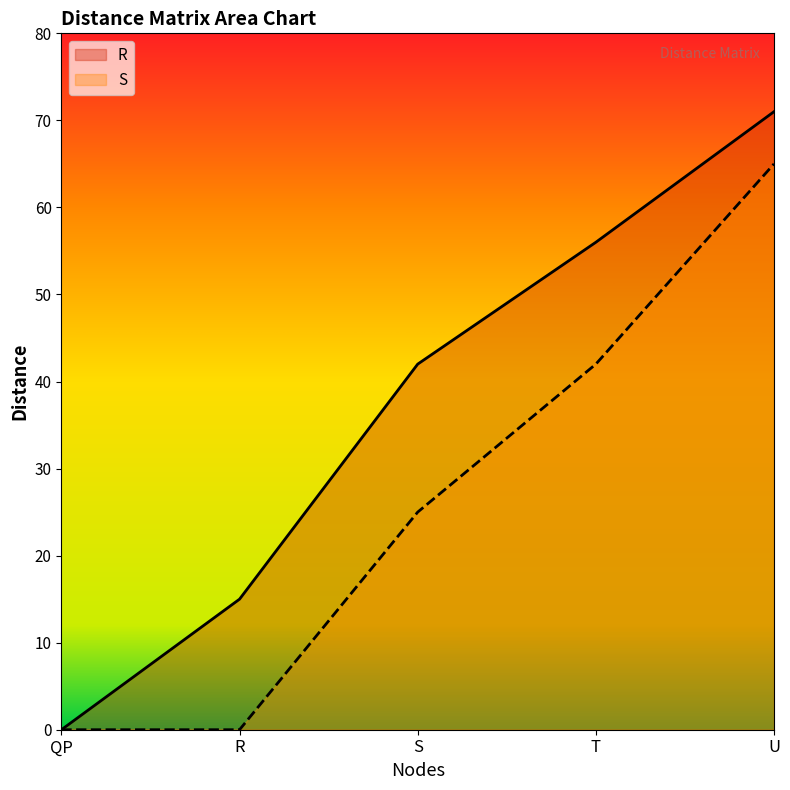

Count the number of data series in this chart.

2